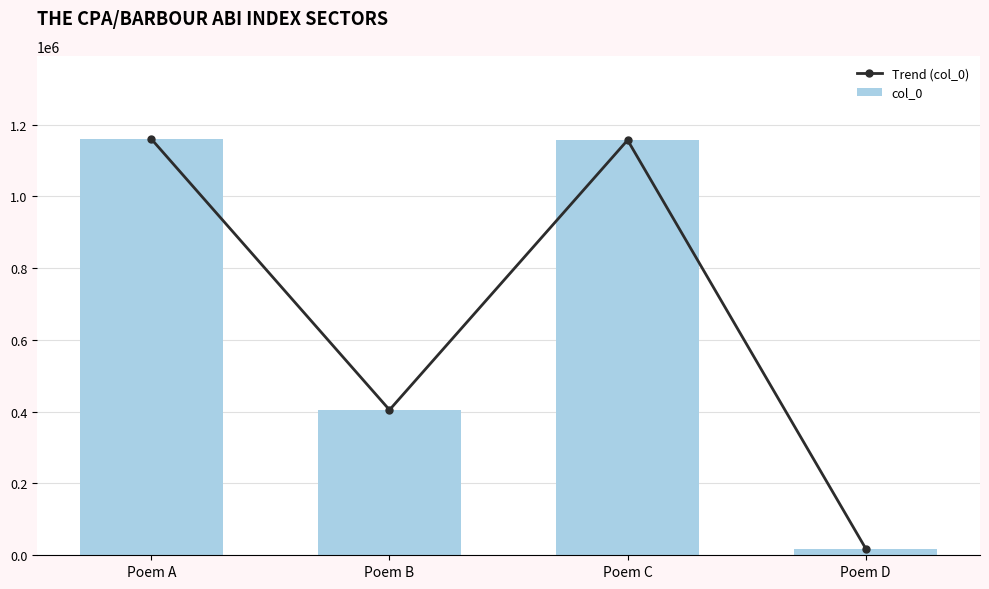

Reading left to right, transcribe all the data shown in this chart.

Trend (col_0): Poem A=1159632	Poem B=405021	Poem C=1156759	Poem D=18877
col_0: Poem A=1159632	Poem B=405021	Poem C=1156759	Poem D=18877